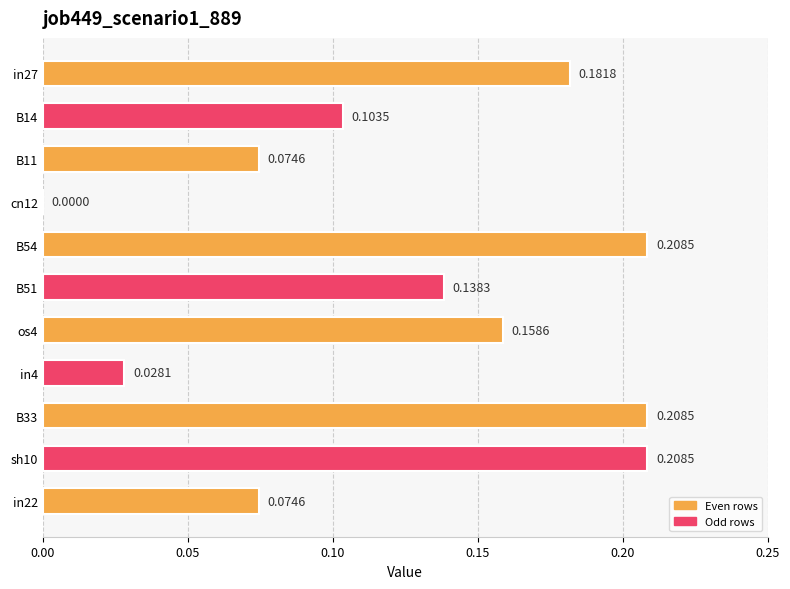

What is the sum of the values at B11 and in27?

0.3